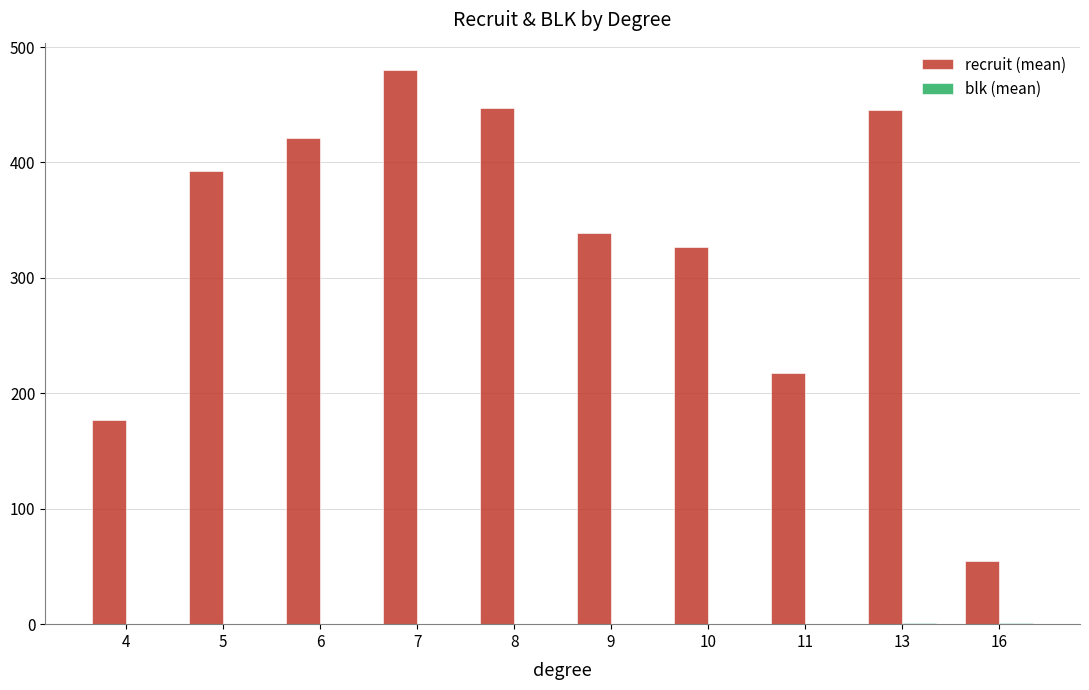

What is the greatest value displayed?

479.8